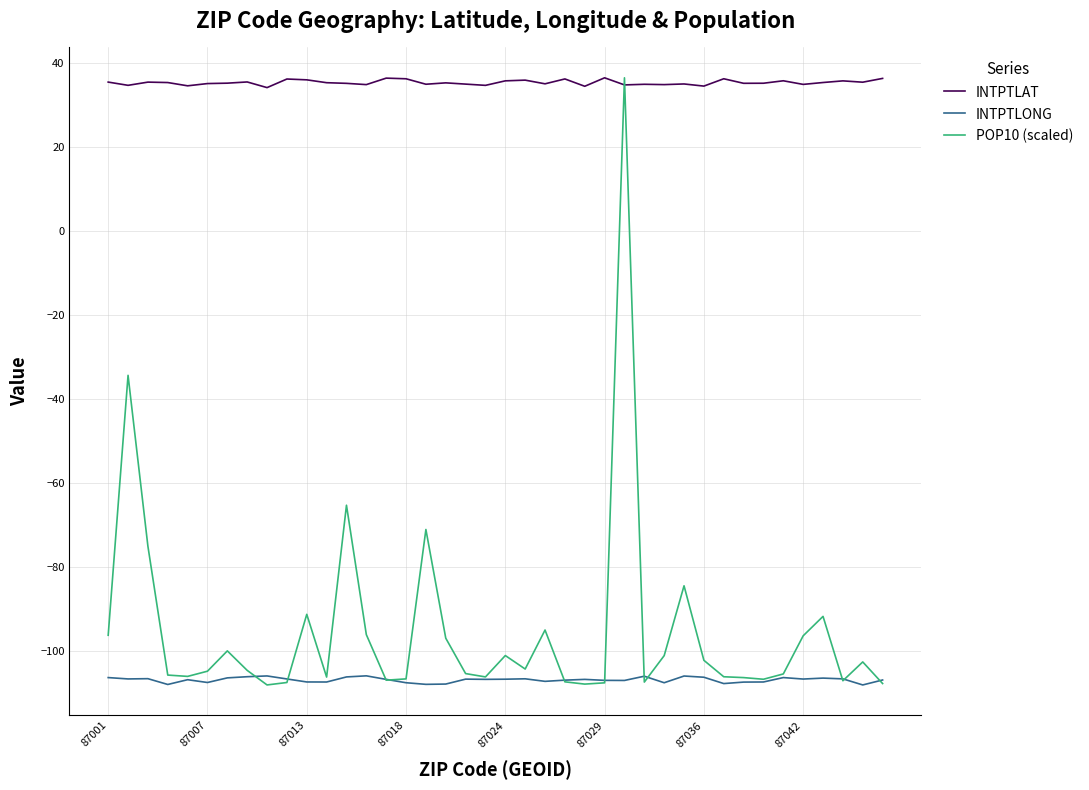

Is this an area chart (filled region under the line)?

No